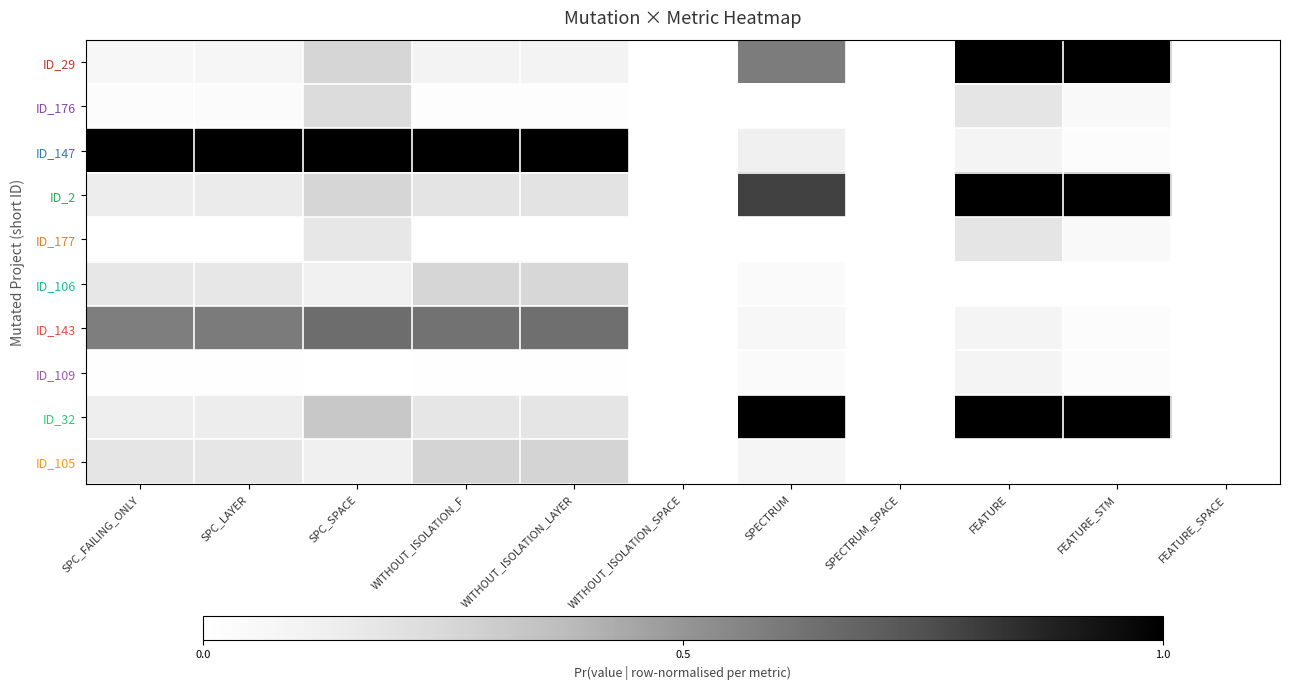

Which label corresponds to the largest value in the chart?

FEATURE